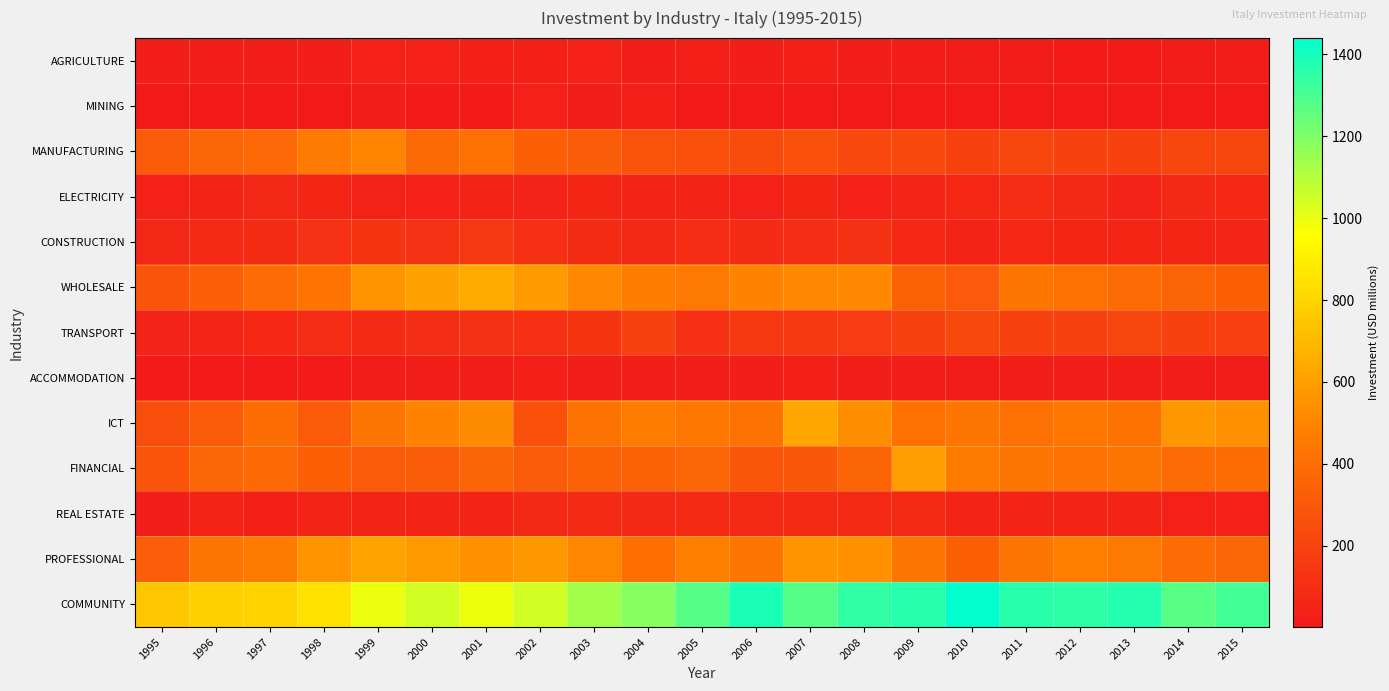

Reading left to right, what are all the values shown in this chart?

AGRICULTURE: 1995=29	1996=31	1997=30	1998=30	1999=39	2000=42	2001=37	2002=37	2003=43	2004=31	2005=36	2006=25	2007=34	2008=27	2009=19	2010=18	2011=19	2012=15	2013=14	2014=19	2015=19
MINING: 1995=4	1996=10	1997=8	1998=8	1999=29	2000=11	2001=13	2002=42	2003=29	2004=35	2005=1	2006=5	2007=5	2008=9	2009=4	2010=4	2011=5	2012=8	2013=7	2014=4	2015=4
MANUFACTURING: 1995=315	1996=363	1997=374	1998=459	1999=506	2000=386	2001=412	2002=338	2003=321	2004=272	2005=267	2006=243	2007=267	2008=222	2009=224	2010=192	2011=217	2012=189	2013=190	2014=211	2015=209
ELECTRICITY: 1995=38	1996=56	1997=67	1998=65	1999=44	2000=43	2001=53	2002=46	2003=63	2004=51	2005=54	2006=42	2007=64	2008=38	2009=58	2010=69	2011=99	2012=78	2013=47	2014=75	2015=73
CONSTRUCTION: 1995=66	1996=81	1997=89	1998=118	1999=128	2000=117	2001=142	2002=108	2003=89	2004=78	2005=99	2006=87	2007=96	2008=115	2009=73	2010=52	2011=70	2012=64	2013=65	2014=61	2015=60
WHOLESALE: 1995=277	1996=331	1997=389	1998=429	1999=556	2000=610	2001=644	2002=582	2003=514	2004=470	2005=456	2006=492	2007=513	2008=513	2009=346	2010=305	2011=442	2012=409	2013=388	2014=348	2015=334
TRANSPORT: 1995=48	1996=58	1997=73	1998=96	1999=83	2000=100	2001=116	2002=110	2003=131	2004=197	2005=112	2006=149	2007=151	2008=168	2009=188	2010=226	2011=196	2012=192	2013=208	2014=191	2015=181
ACCOMMODATION: 1995=11	1996=8	1997=10	1998=11	1999=18	2000=29	2001=30	2002=32	2003=28	2004=28	2005=26	2006=30	2007=34	2008=28	2009=20	2010=19	2011=24	2012=22	2013=27	2014=20	2015=21
ICT: 1995=250	1996=313	1997=396	1998=312	1999=435	2000=494	2001=529	2002=260	2003=423	2004=467	2005=444	2006=423	2007=630	2008=534	2009=419	2010=437	2011=410	2012=450	2013=427	2014=574	2015=545
FINANCIAL: 1995=278	1996=365	1997=376	1998=338	1999=313	2000=320	2001=349	2002=313	2003=341	2004=346	2005=363	2006=288	2007=298	2008=360	2009=593	2010=464	2011=433	2012=421	2013=433	2014=389	2015=395
REAL ESTATE: 1995=29	1996=50	1997=36	1998=49	1999=52	2000=53	2001=56	2002=78	2003=80	2004=75	2005=80	2006=81	2007=84	2008=83	2009=83	2010=52	2011=55	2012=55	2013=57	2014=42	2015=42
PROFESSIONAL: 1995=325	1996=432	1997=464	1998=562	1999=614	2000=583	2001=546	2002=569	2003=510	2004=406	2005=481	2006=439	2007=555	2008=545	2009=442	2010=335	2011=435	2012=479	2013=454	2014=390	2015=370
COMMUNITY: 1995=752	1996=783	1997=798	1998=853	1999=996	2000=1044	2001=991	2002=1044	2003=1134	2004=1187	2005=1277	2006=1389	2007=1278	2008=1346	2009=1365	2010=1440	2011=1362	2012=1353	2013=1370	2014=1272	2015=1312